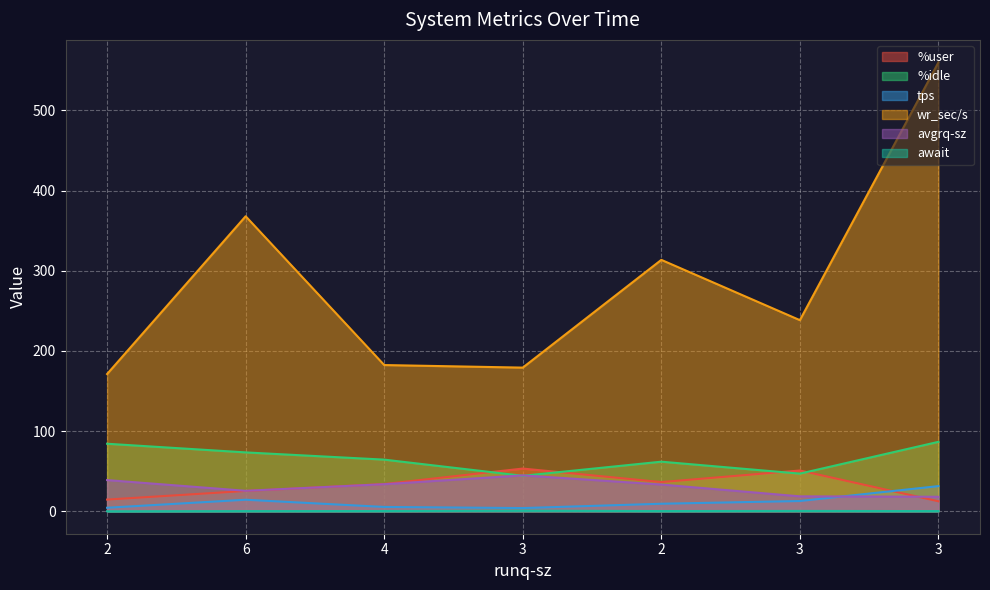

The value of tps at 3 is 4.0. True or false?

True